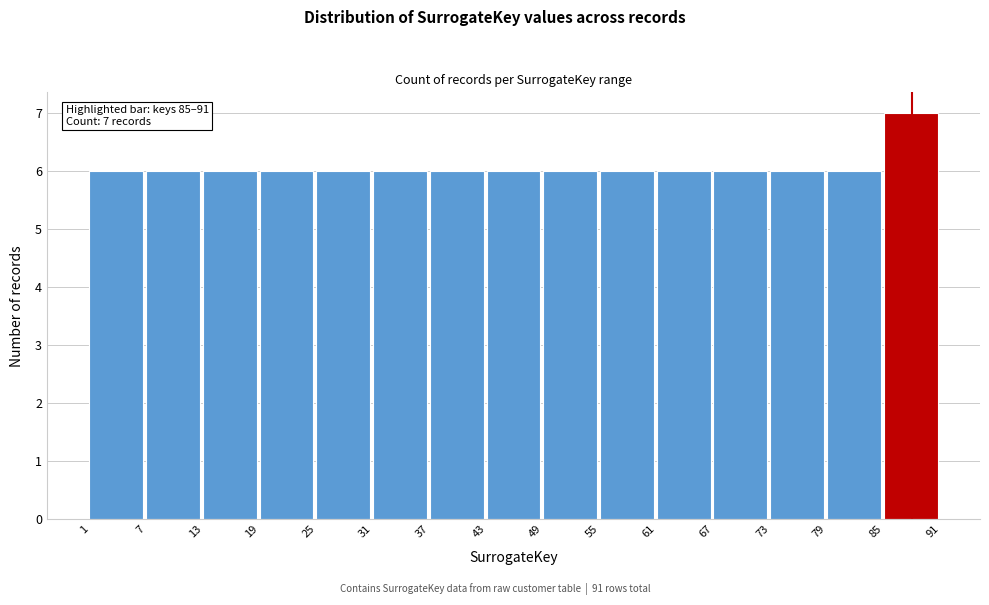

Which range on the x-axis has the tallest bar?

85 to 91